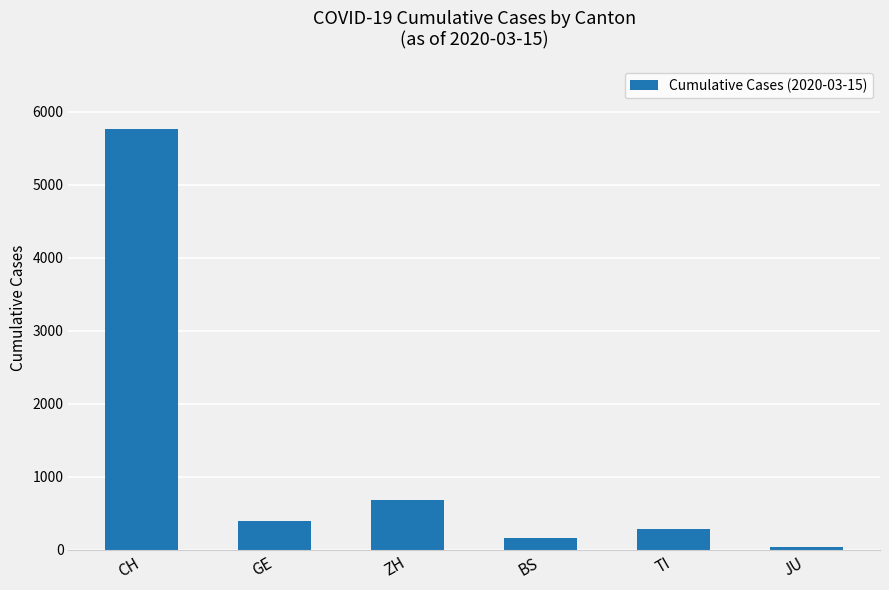

What is the smallest value displayed?

44